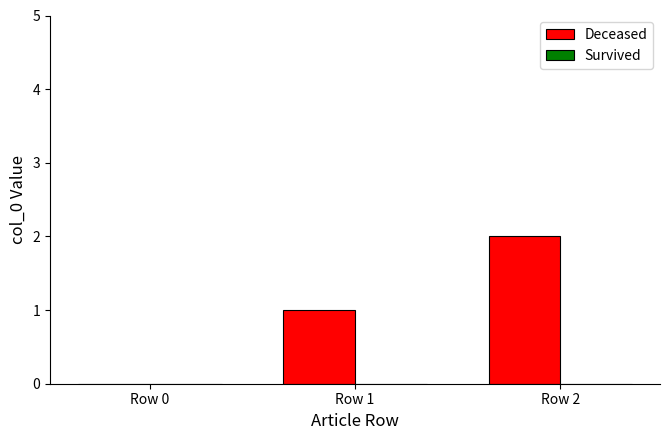

Which category has the highest value across all series?

Row 2